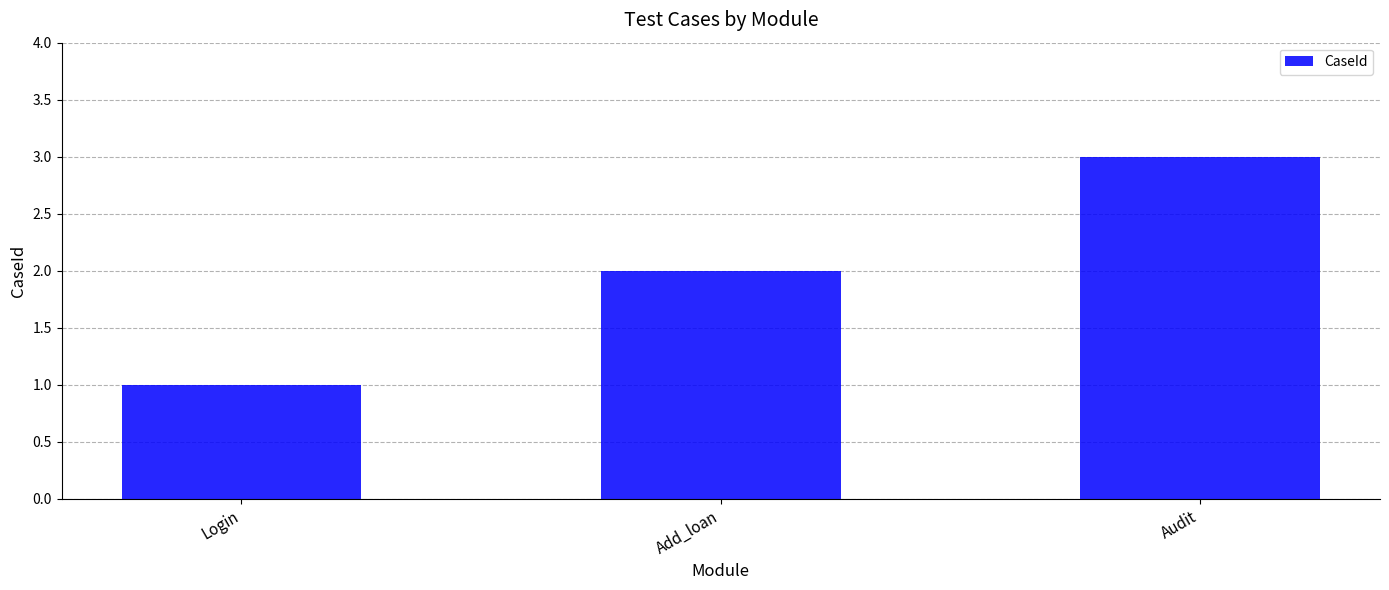

Rank the categories by value from highest to lowest.

Audit, Add_loan, Login